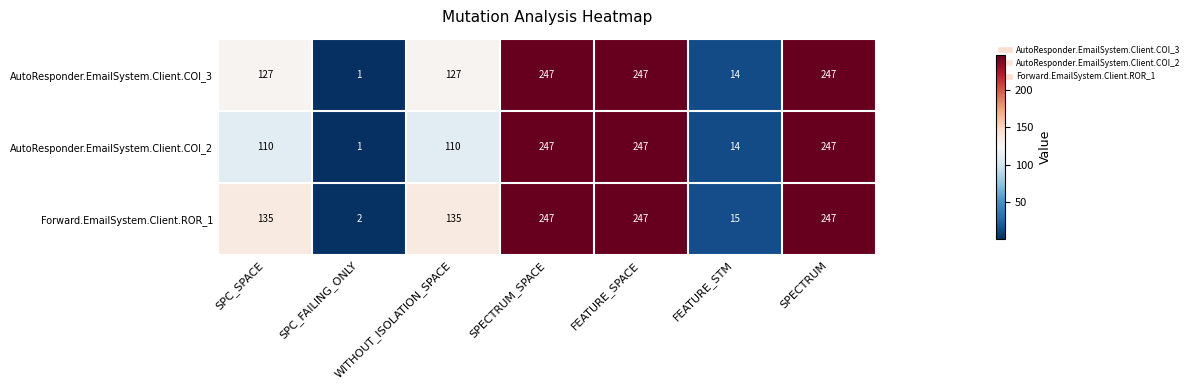

What is the minimum value shown in the chart?

1